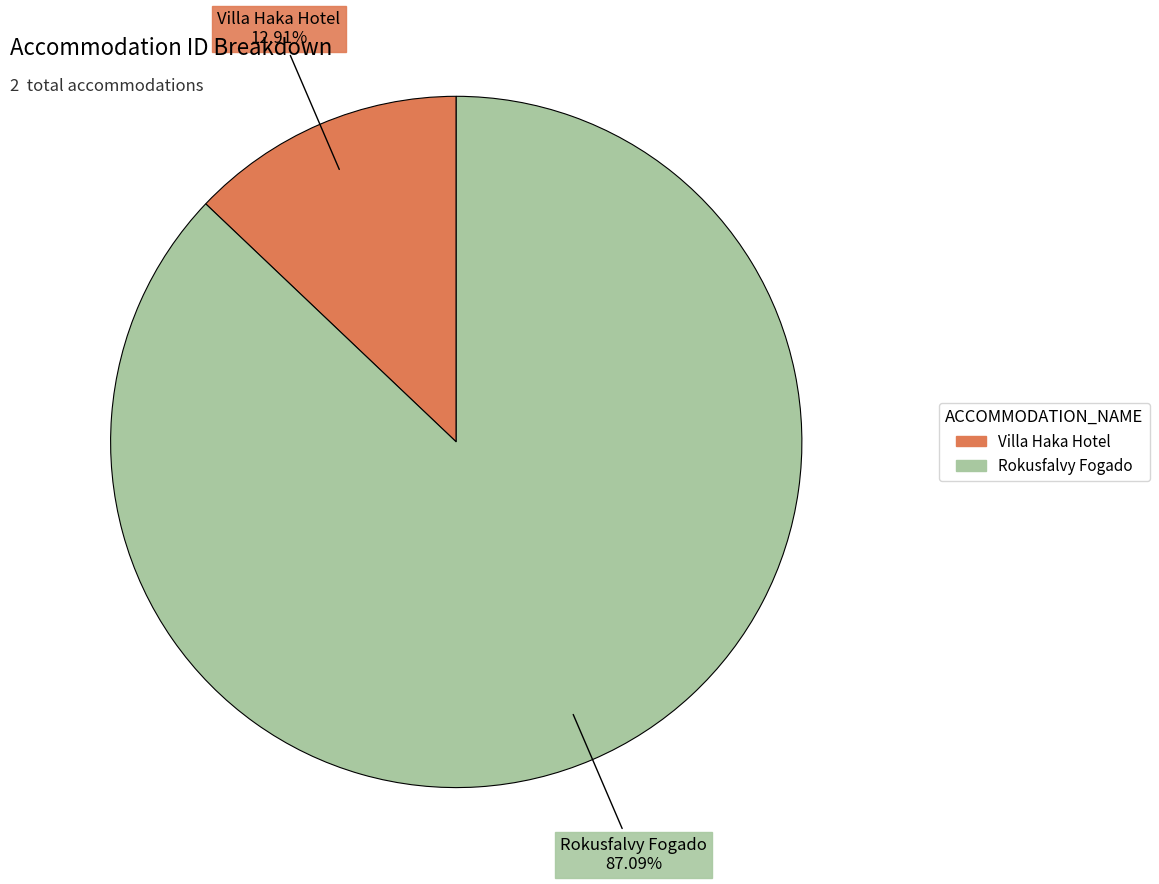

Is there any slice that represents more than half of the pie?

Yes